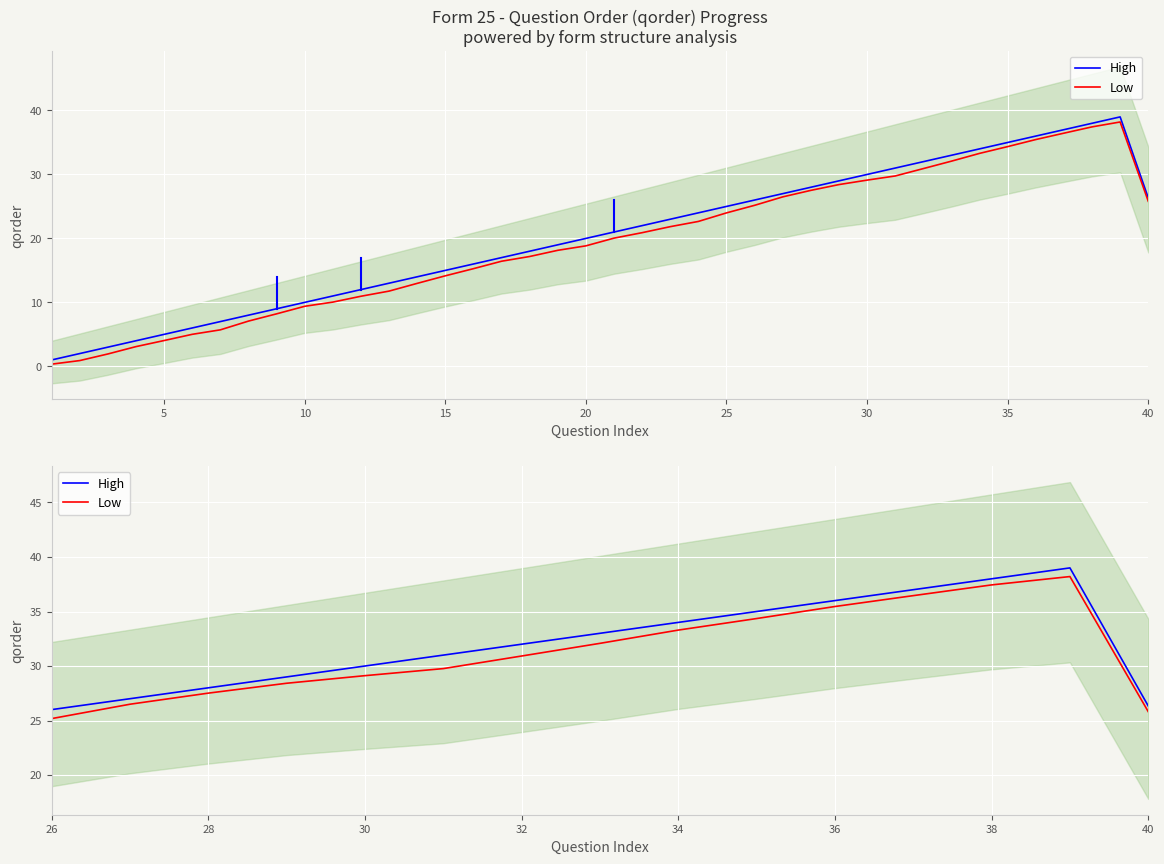

What are all the series names shown in the legend?

High, Low